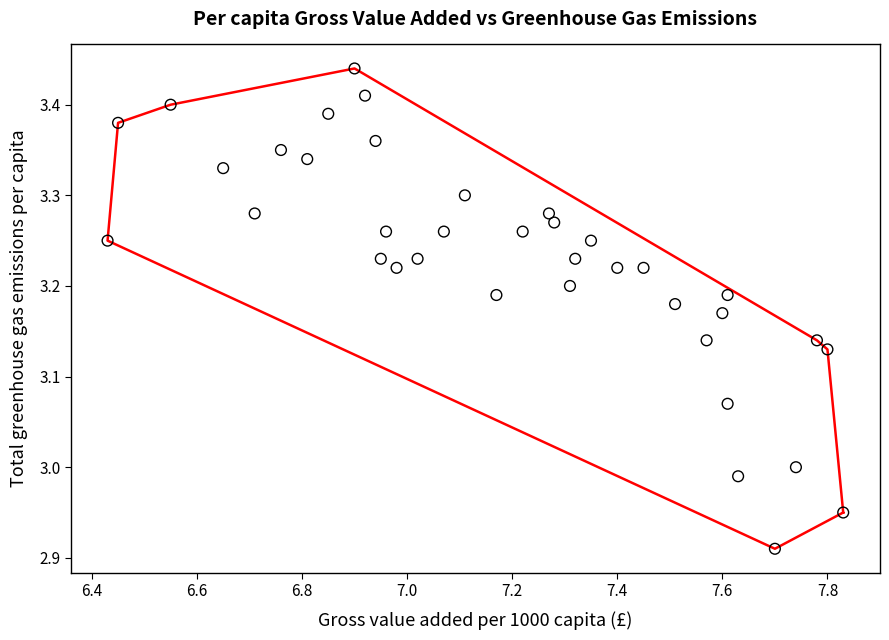

What is the range of Y values (max minus min)?

0.5